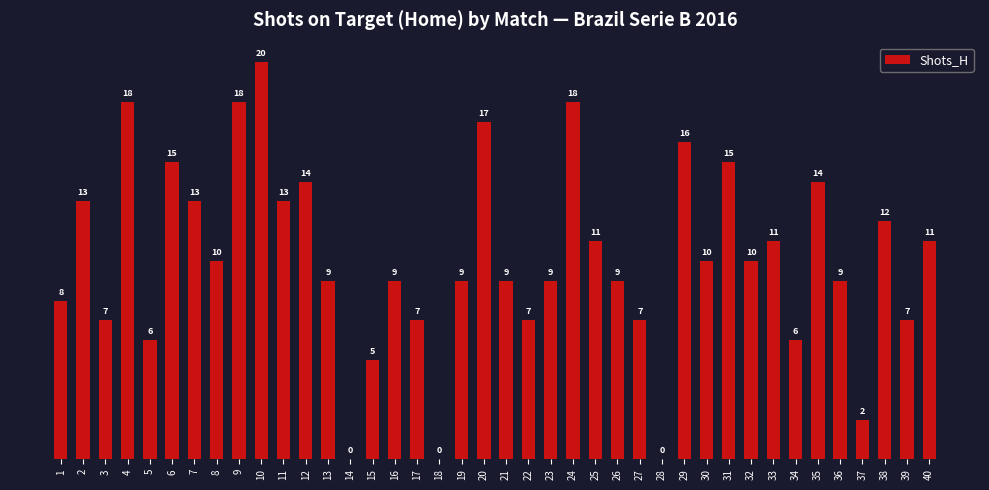

The chart shows a value of 3 at 37. True or false?

False